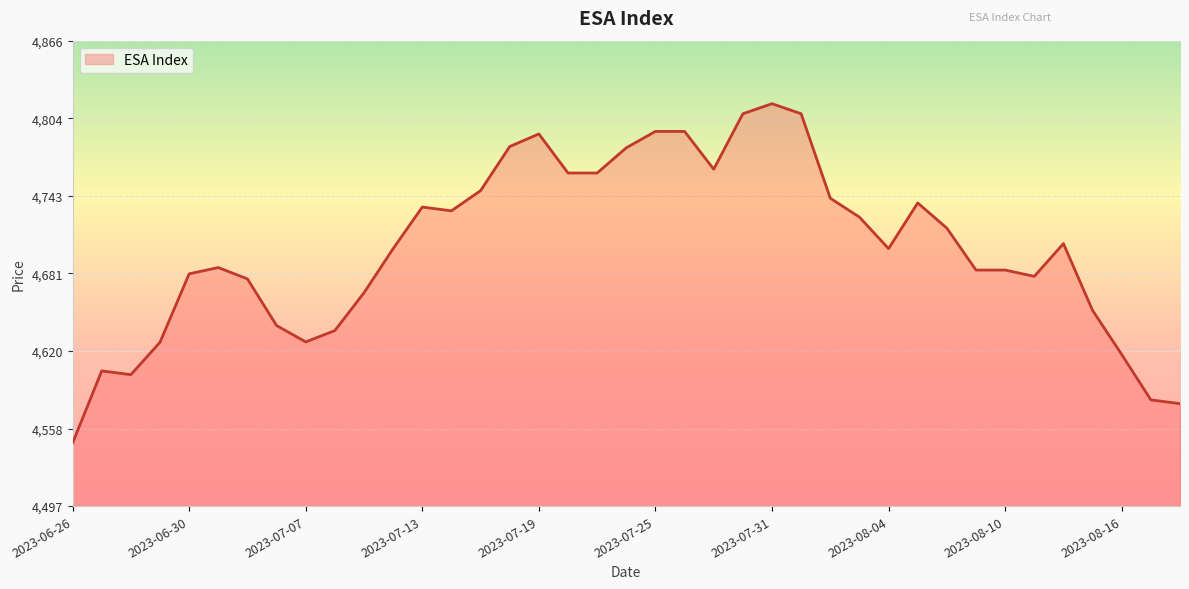

What is the maximum value shown in the chart?

4816.0